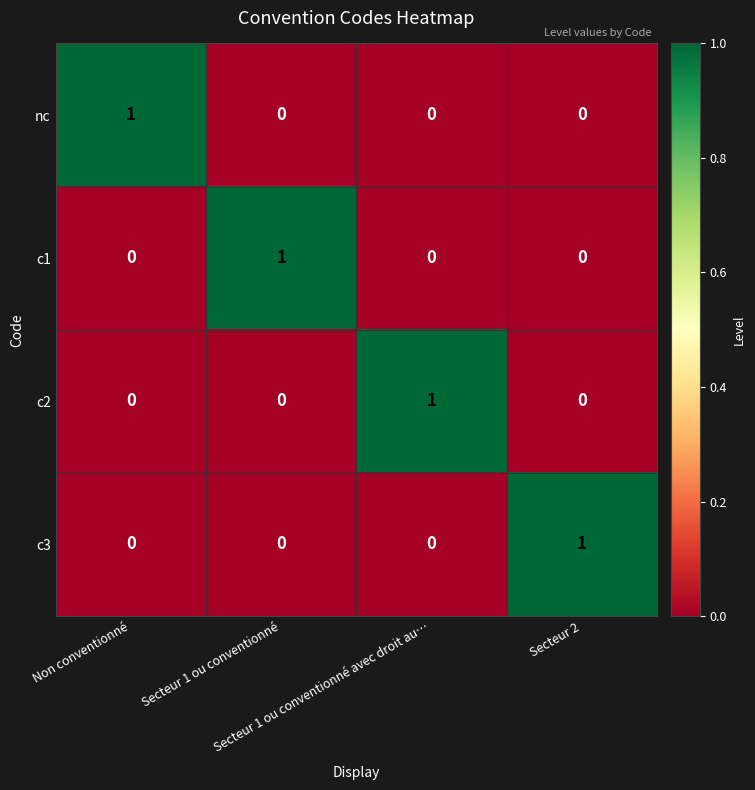

Count the c3 values in the range 0 to 1.

4